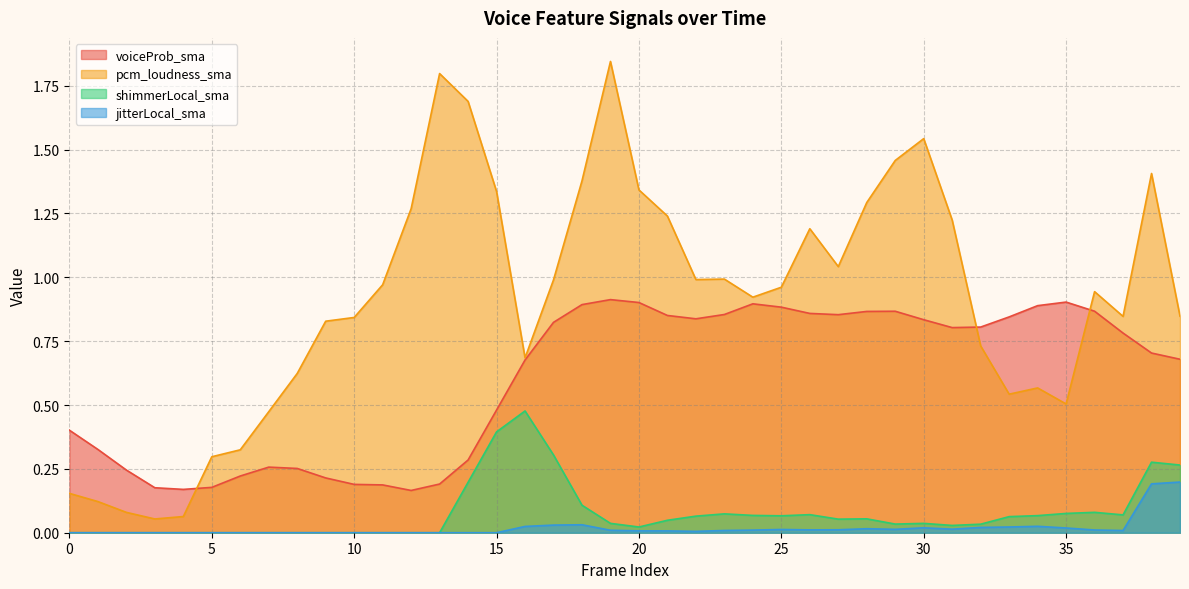

In jitterLocal_sma, how many points are higher than both neighbors (excluding endpoints)?

5